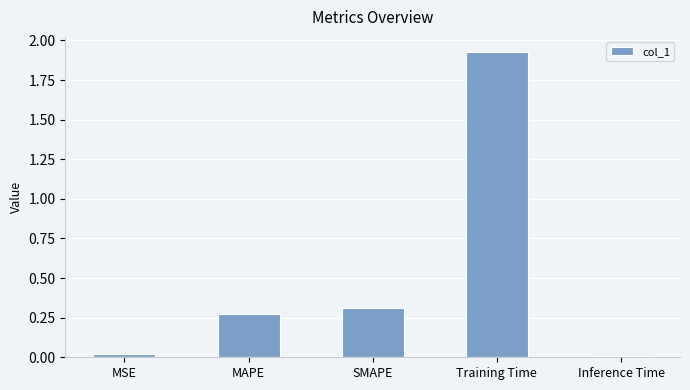

True or false: the data shows 1.0 at Training Time.

False